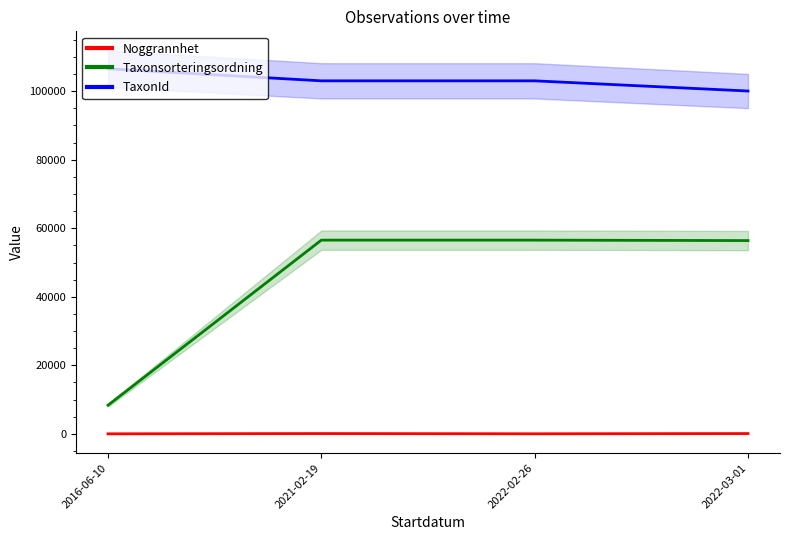

Is the value of Taxonsorteringsordning at 2016-06-10 greater than the value of TaxonId at 2021-02-19?

No